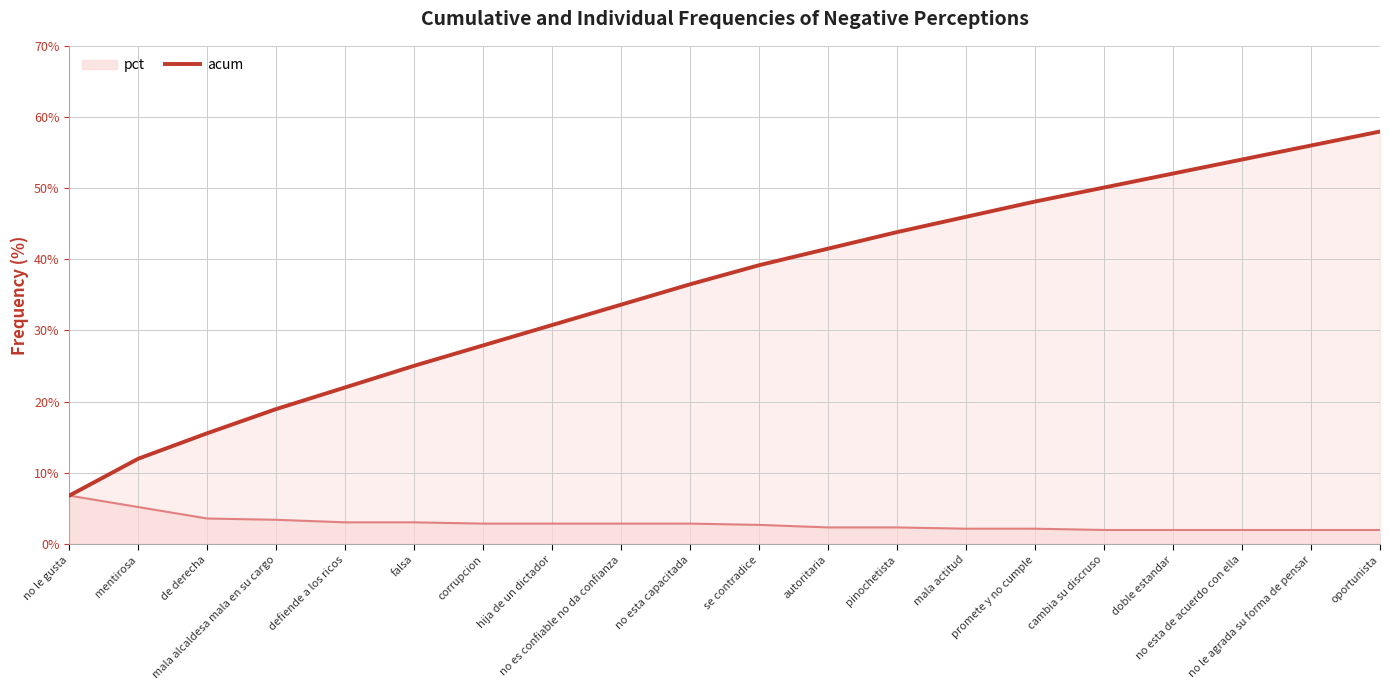

The value at hija de un dictador is 0.1. True or false?

False